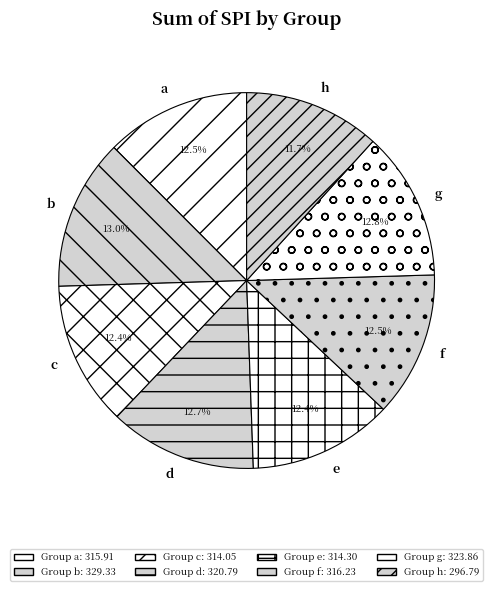

What is the smallest slice in the pie chart?

h